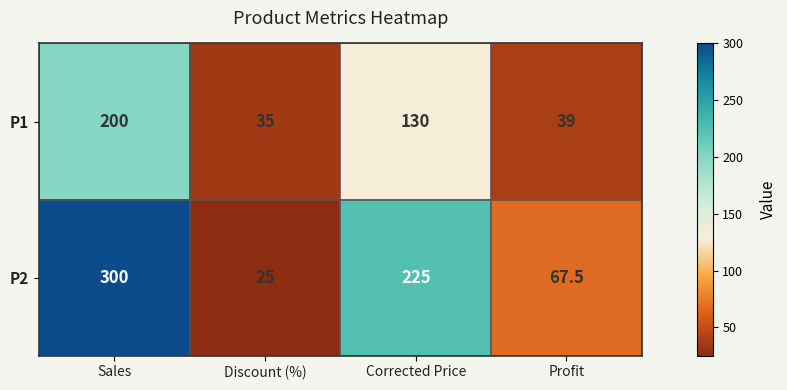

List the series in order of their overall mean, highest first.

P2, P1